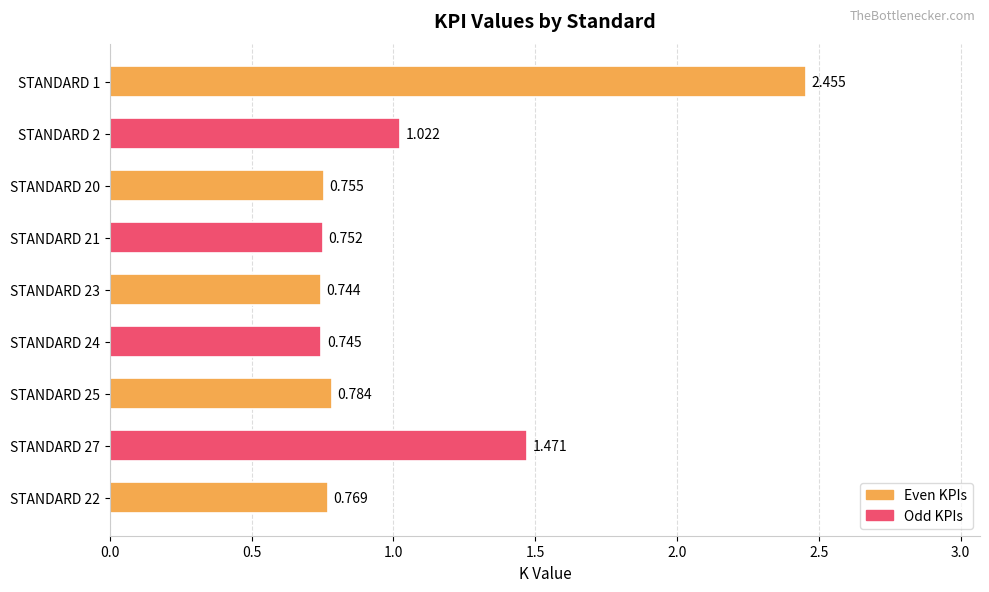

Count the number of data series in this chart.

1